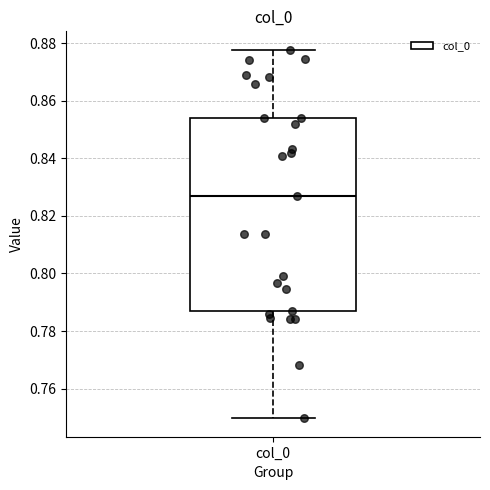

Where is the lower edge of the box for col_0 on the y-axis? The values are not printed on the chart, so give them approximately, as read against the axis.

0.788